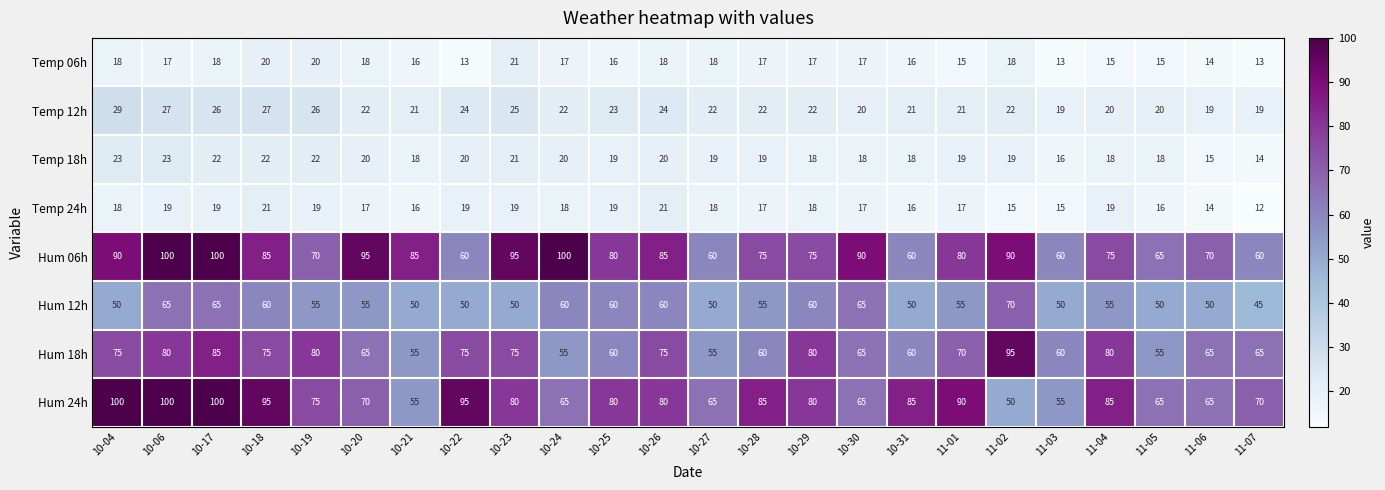

Count the Hum 06h values in the range 70 to 90.

13